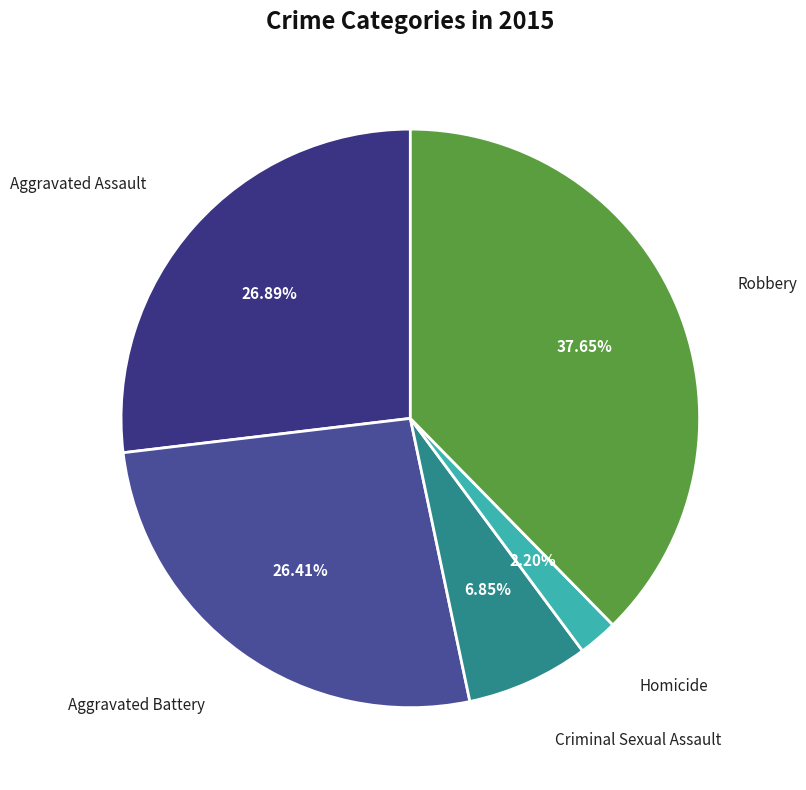

Which slice is the smallest?

Homicide